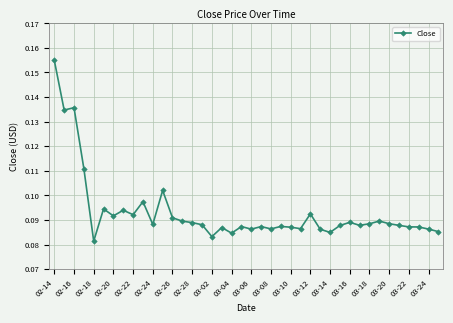

What is the sum of all values?

3.7